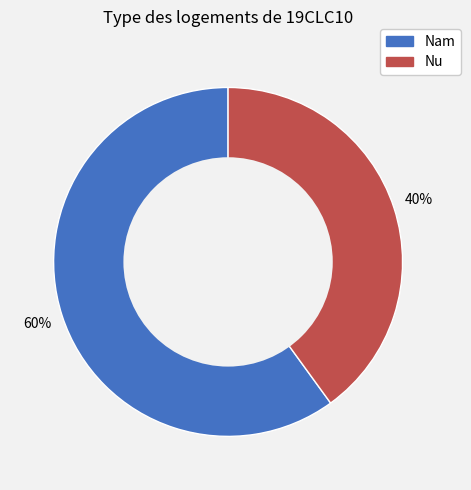

To the nearest percent, what is the combined percentage of Nu and Nam?

100%